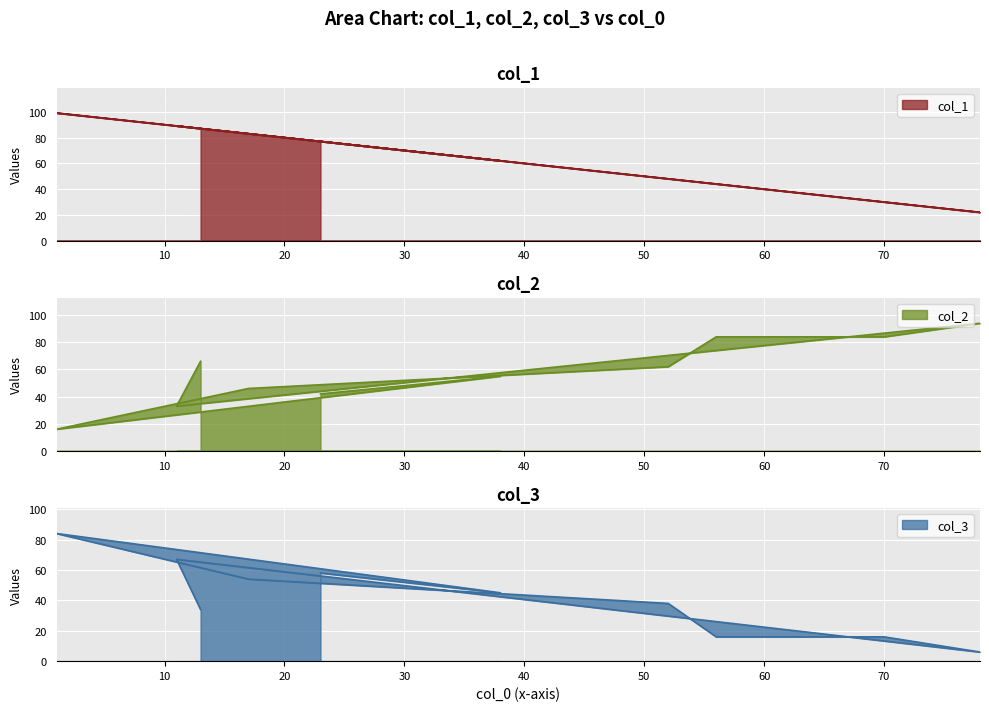

Which label corresponds to the smallest value in the chart?

78